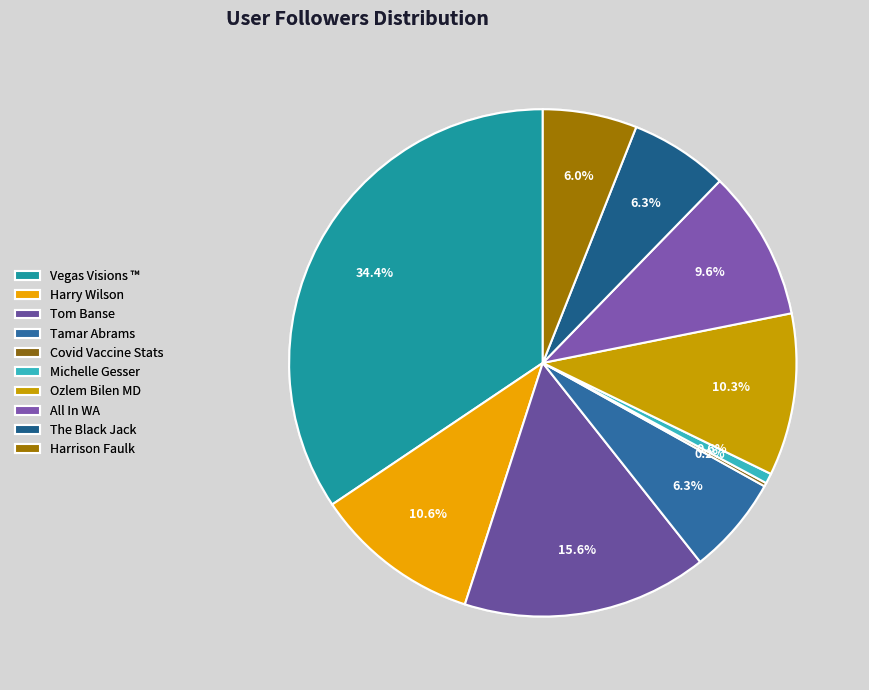

True or false: All In WA accounts for 10% of the total.

True